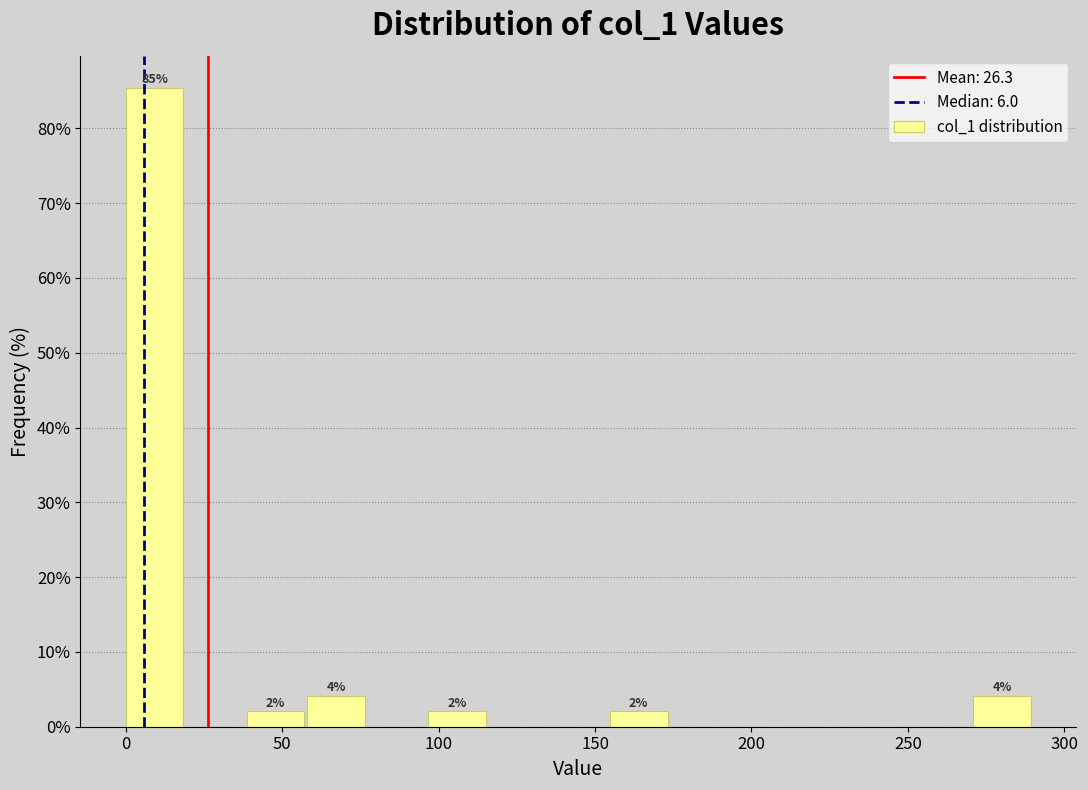

Read against the x-axis, roughly where is the centre of the tallest bar?

10